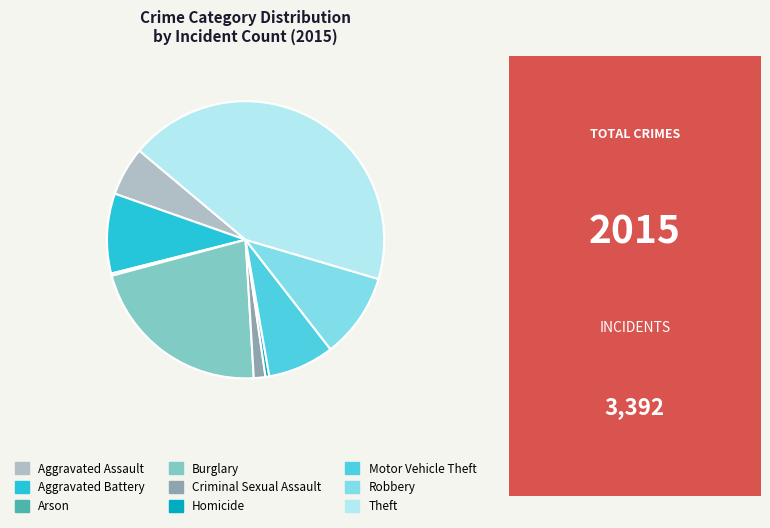

What is the largest slice in the pie chart?

Theft